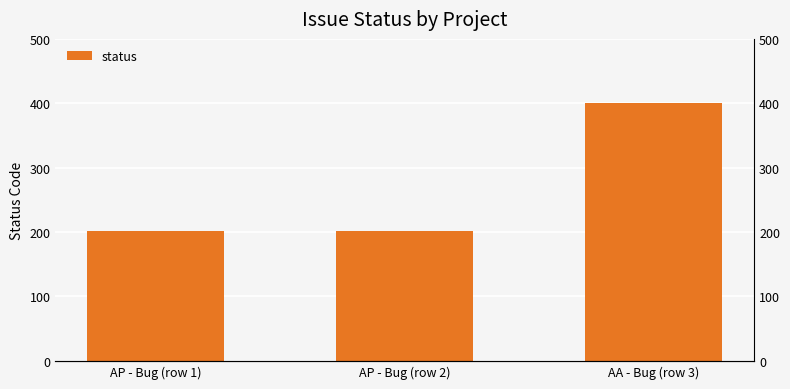

What is the change in value from AP - Bug (row 1) to AA - Bug (row 3)?

+199